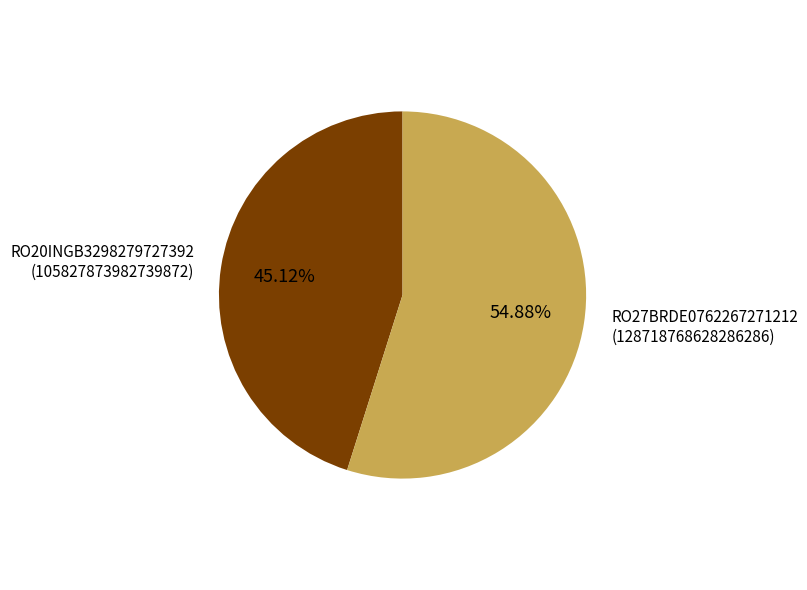

Is there any slice that represents more than half of the pie?

Yes